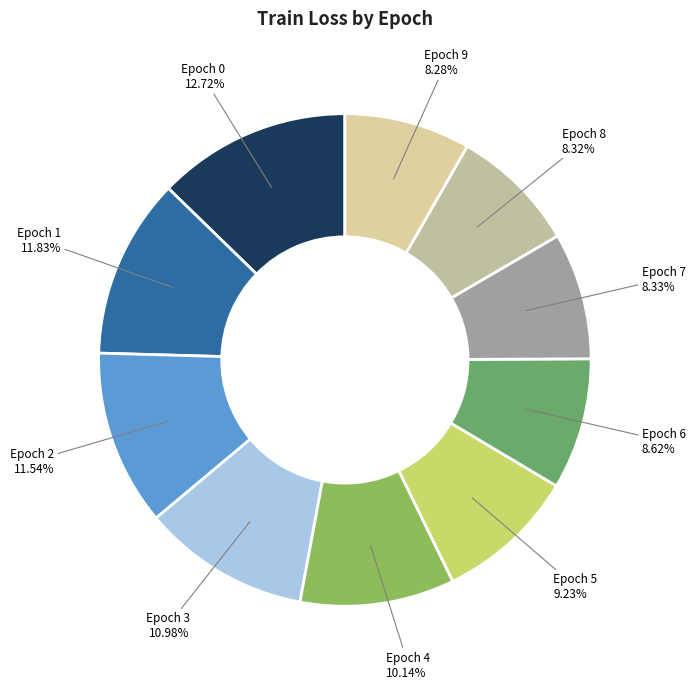

Is there a majority slice in this chart?

No